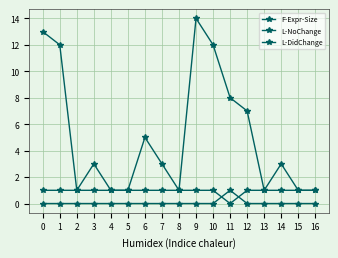

True or false: F-Expr-Size and L-NoChange intersect in this chart.

False